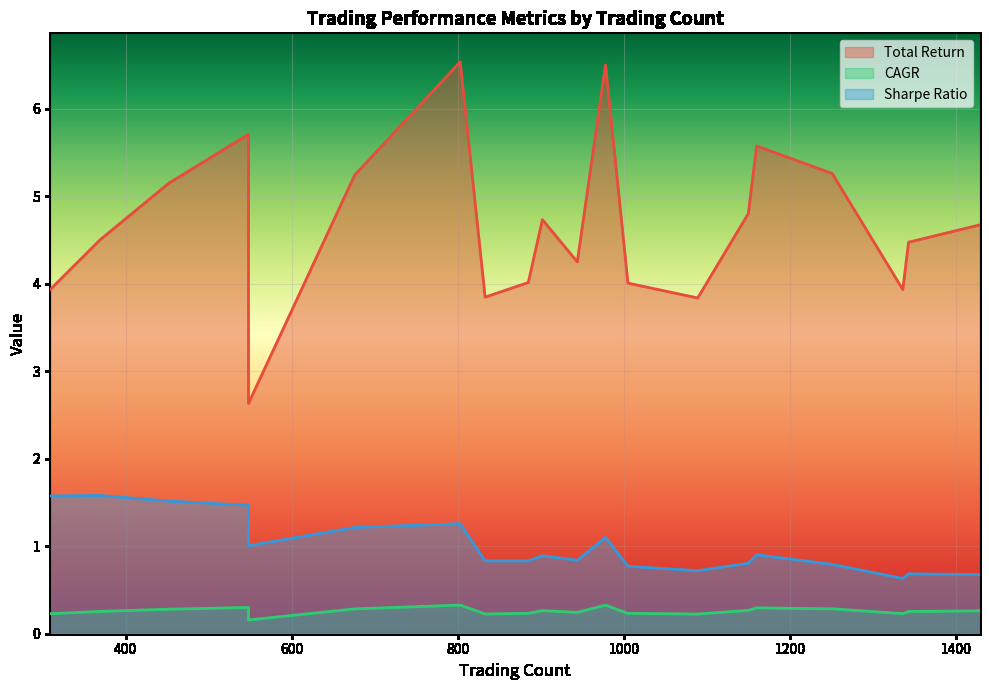

True or false: Total Return has a value of 4.7 at 902.

True